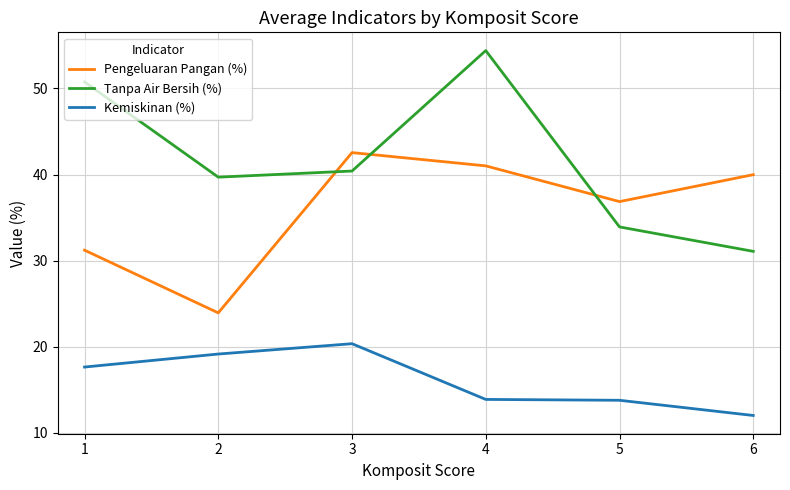

Which category has the lowest value in the Pengeluaran Pangan (%) series?

2